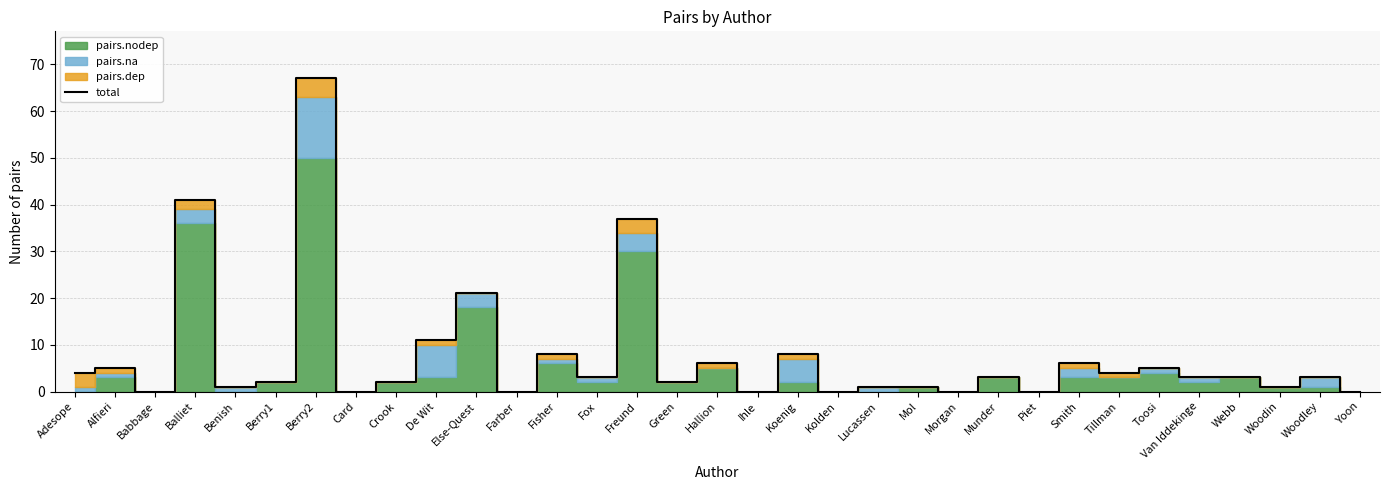

Rank the categories by value from highest to lowest.

Berry2, Balliet, Freund, Else-Quest, De Wit, Fisher, Koenig, Hallion, Smith, Alfieri, Toosi, Adesope, Tillman, Fox, Munder, Van Iddekinge, Webb, Woodley, Berry1, Crook, Green, Benish, Lucassen, Mol, Woodin, Babbage, Card, Farber, Ihle, Kolden, Morgan, Piet, Yoon